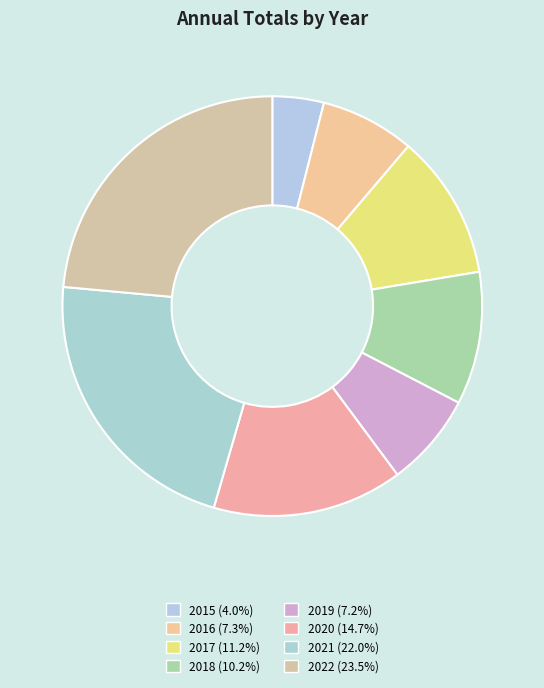

How many slices are in this pie chart?

8